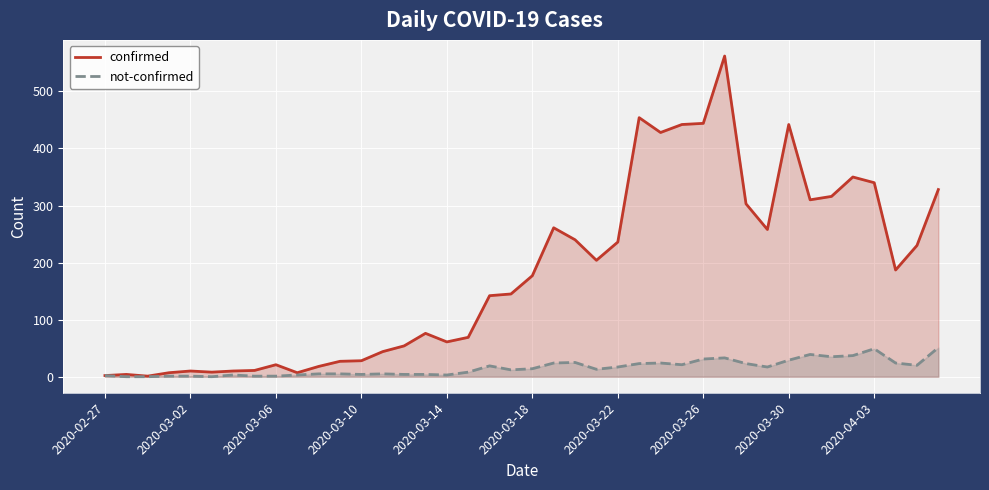

Reading left to right, extract all data points from this chart.

confirmed: 2	4	1	7	10	8	10	11	21	7	18	27	28	44	54	76	61	69	142	145	177	261	240	204	236	454	428	442	444	562	303	258	442	310	316	350	340	187	230	328
not-confirmed: 2	0	0	1	1	0	3	1	1	3	5	5	4	5	4	4	3	8	19	12	14	24	25	13	17	23	24	21	31	33	23	17	29	39	35	37	49	24	20	51